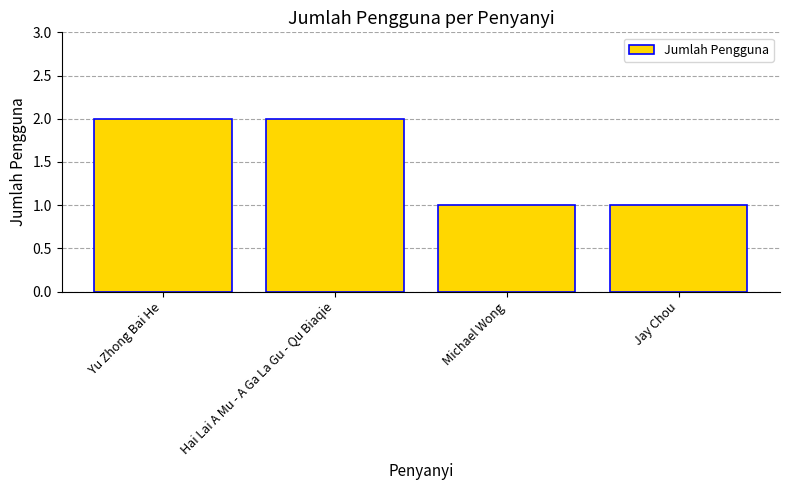

What is the label of the 4th bar from the left?

Jay Chou